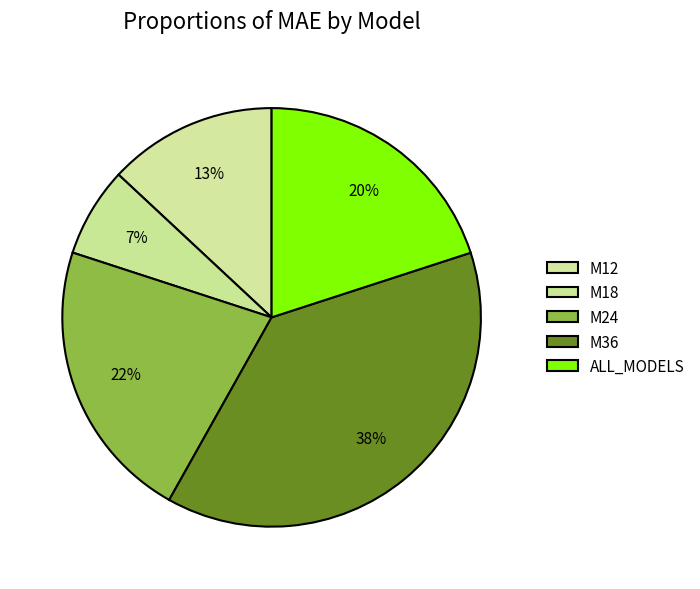

How many segments does this pie chart have?

5